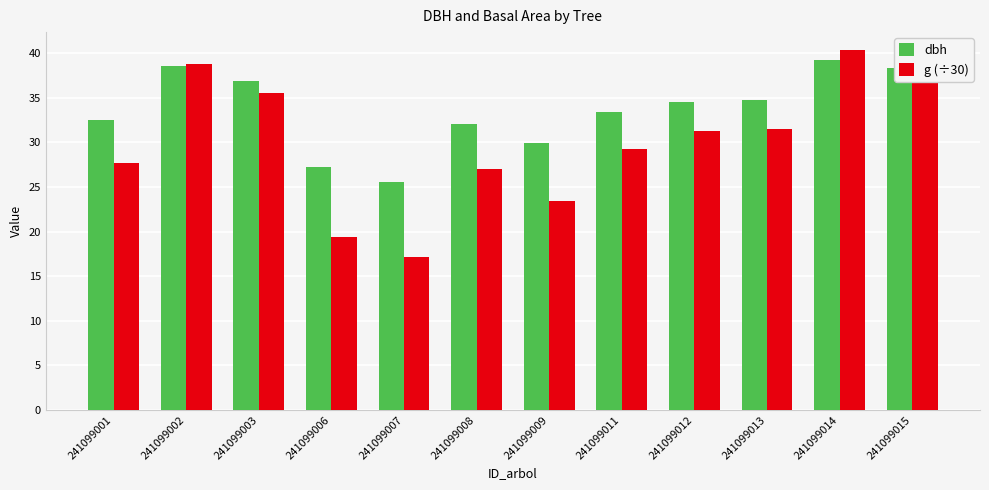

Which series has the largest range (max minus min)?

g (÷30)